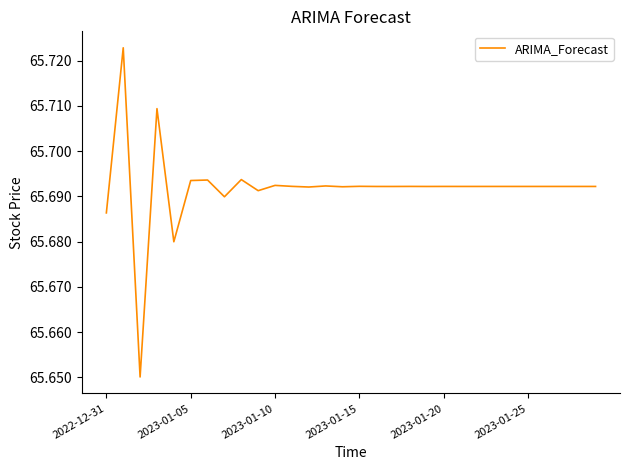

True or false: there are more than 0 points higher than both neighbors.

True